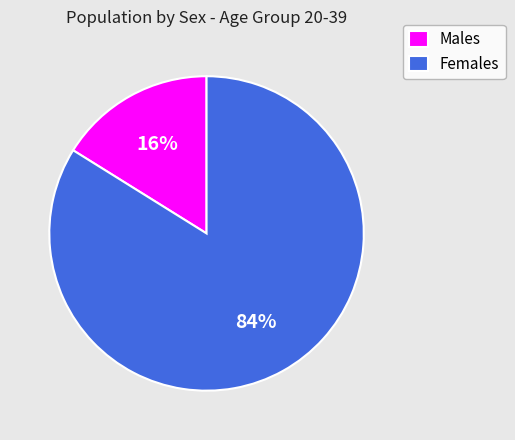

What is the smallest slice in the pie chart?

Males